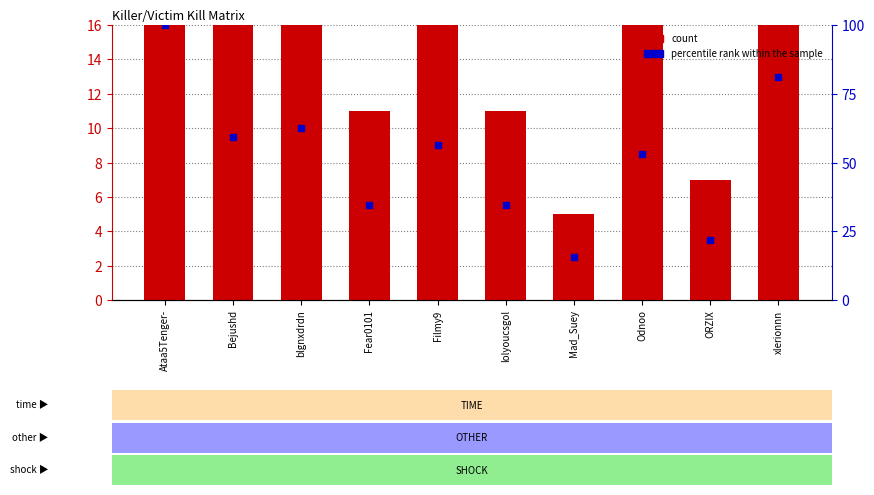

At which label does count reach its peak?

Ataa5Tenger-